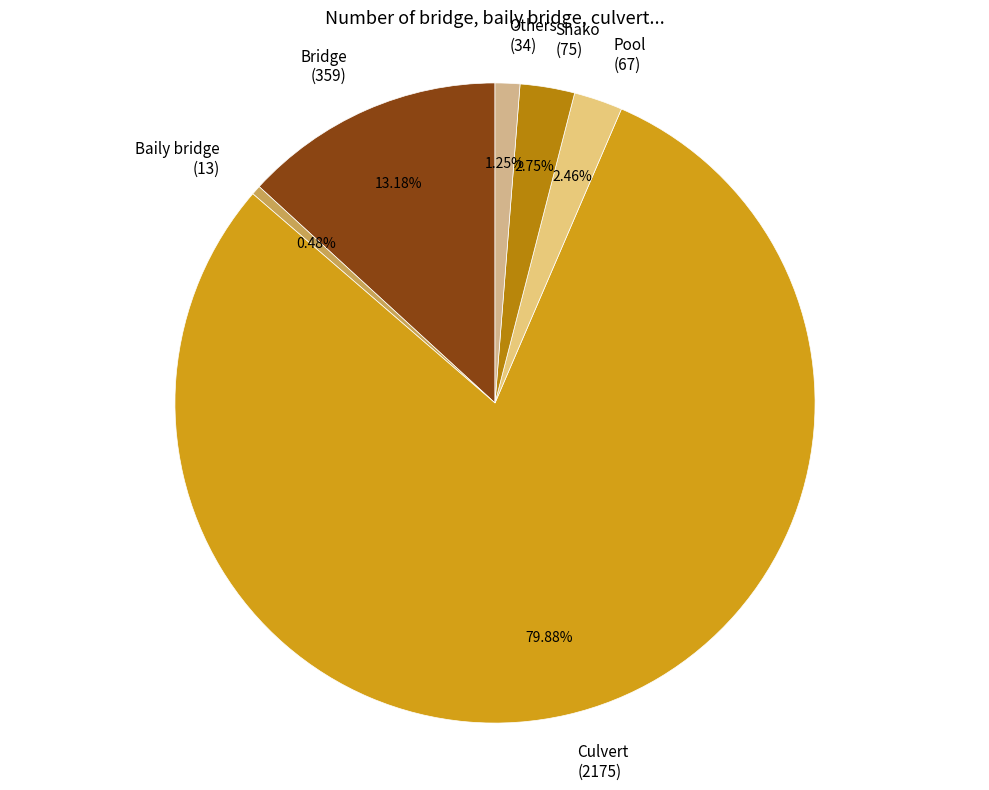

Combined, do Bridge and Pool account for over 50%?

No